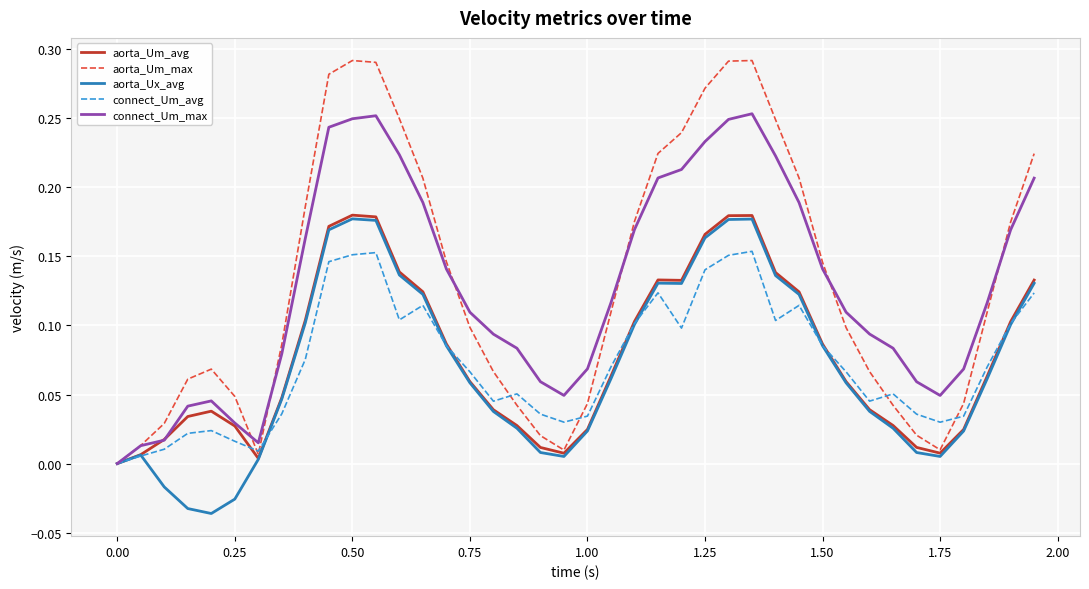

Which series has the largest range (max minus min)?

aorta_Um_max